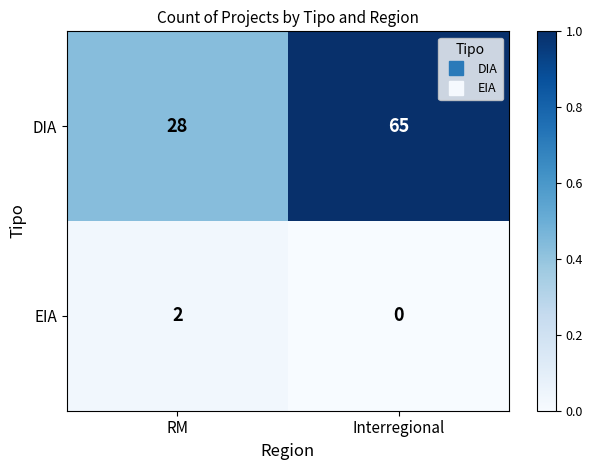

List the series in order of their peak value, lowest first.

EIA, DIA